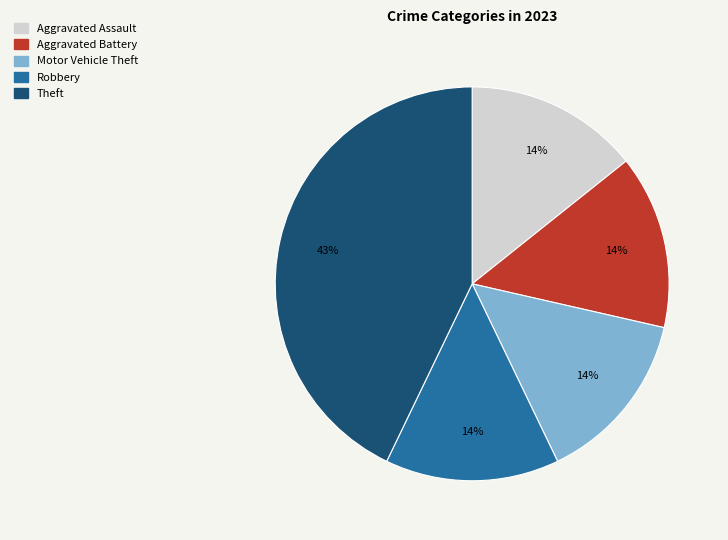

What is the ratio of the value at Aggravated Battery to the value at Motor Vehicle Theft?

1.0